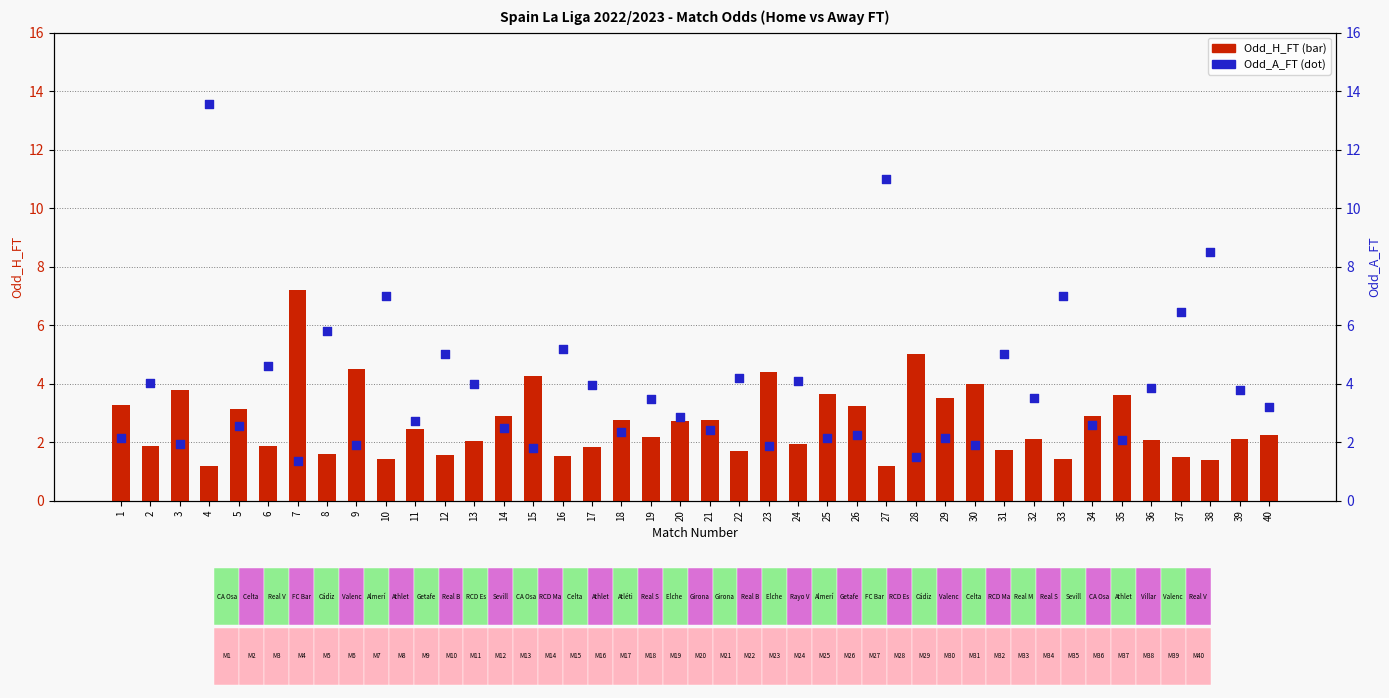

At which category is the sum across all series the highest?

4